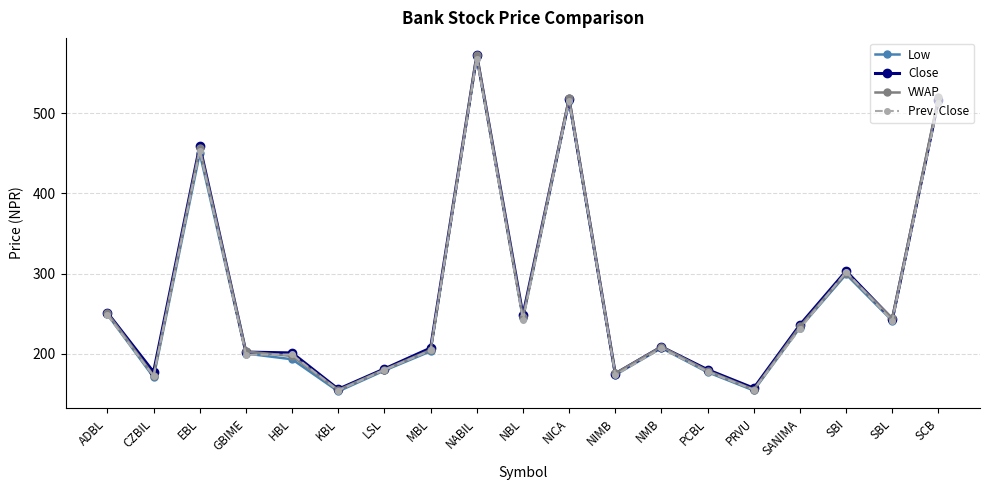

What is the difference between the Low values at KBL and SCB?

362.7